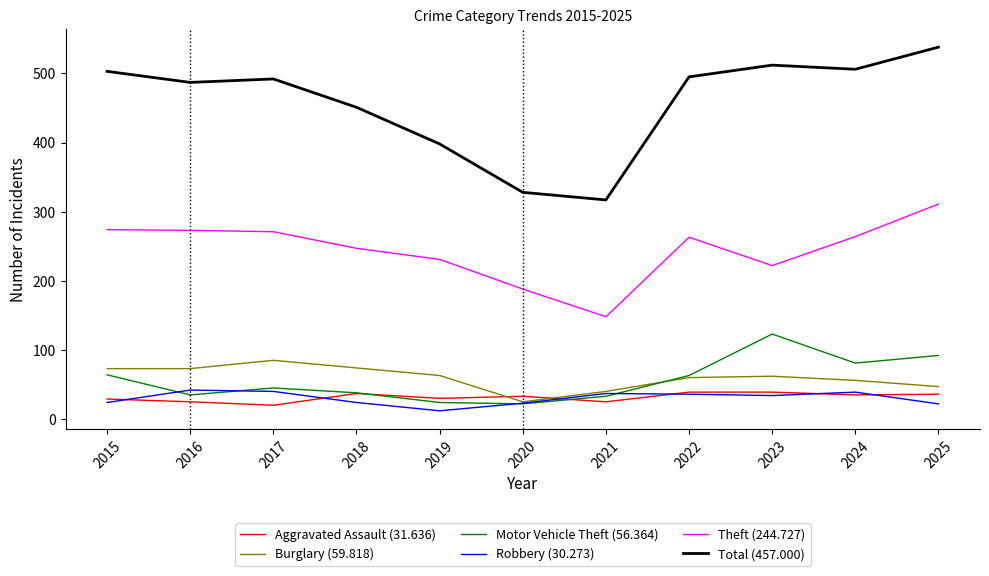

Between 2024 and 2025, which series saw the biggest shift?

Theft (244.727)